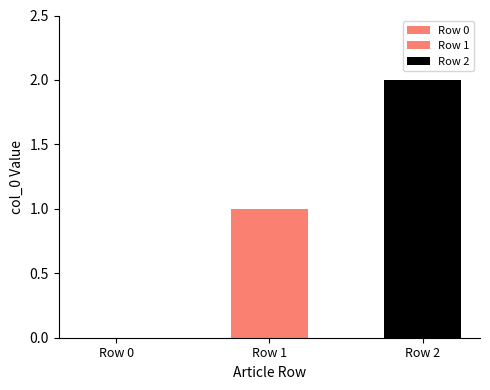

How many groups of bars are there?

1